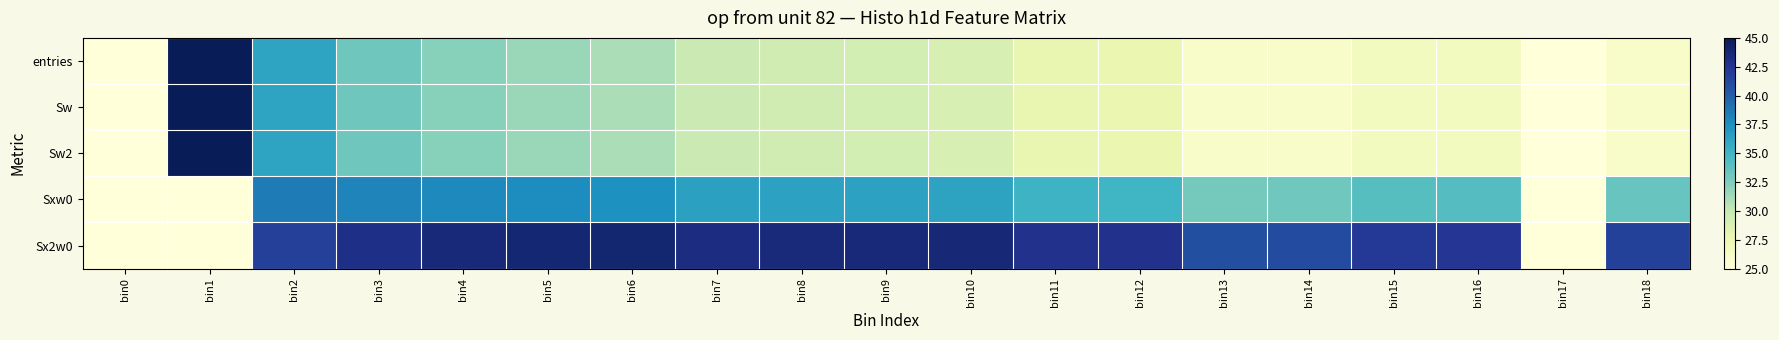

At which category is the sum across all series the highest?

bin2